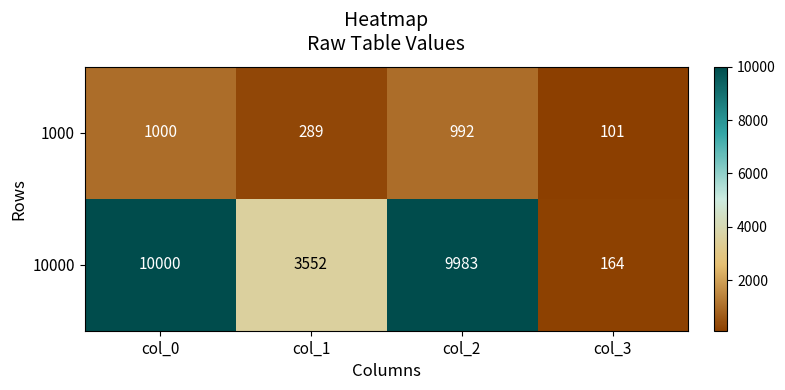

The 10000 series shows 3552 at col_1. True or false?

True